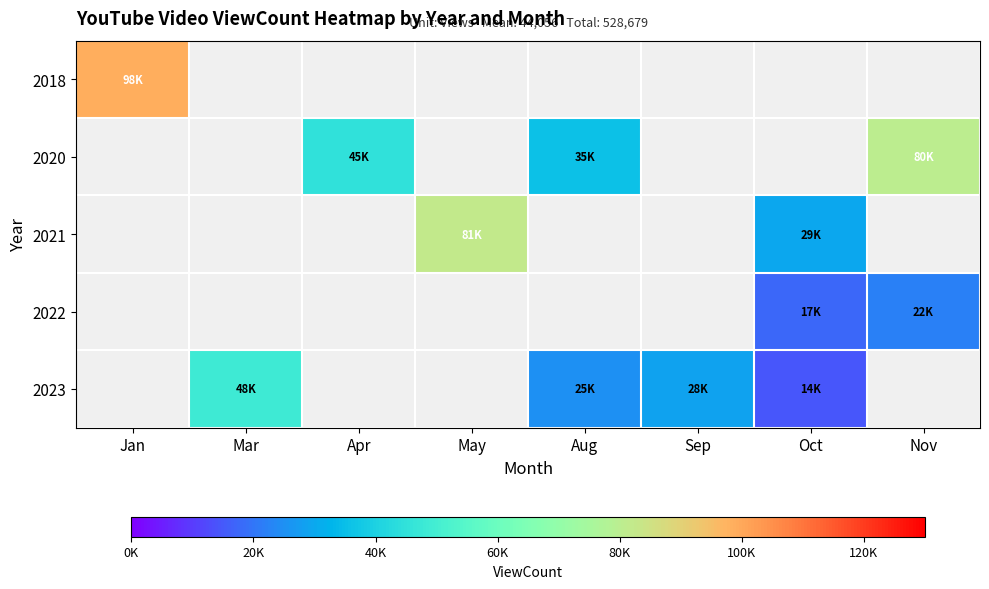

How many data points in 2020 are above 35742?

2